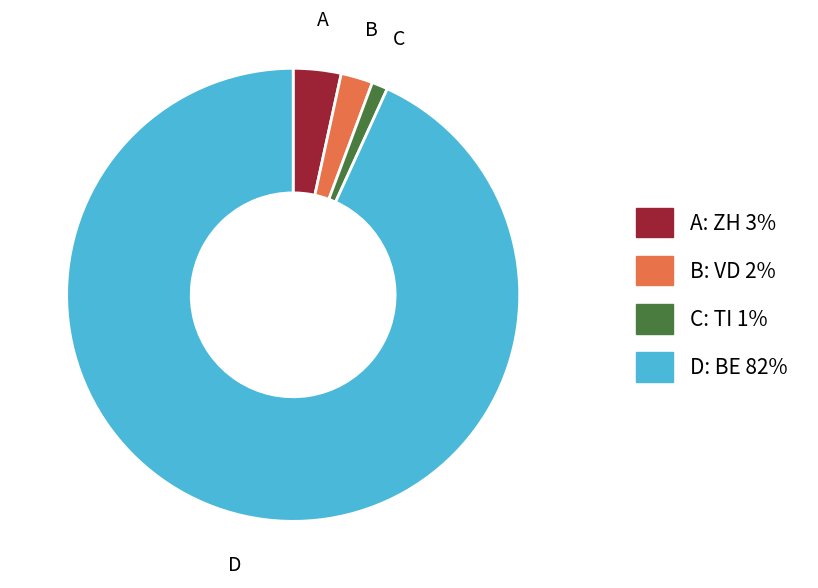

Is there a majority slice in this chart?

Yes